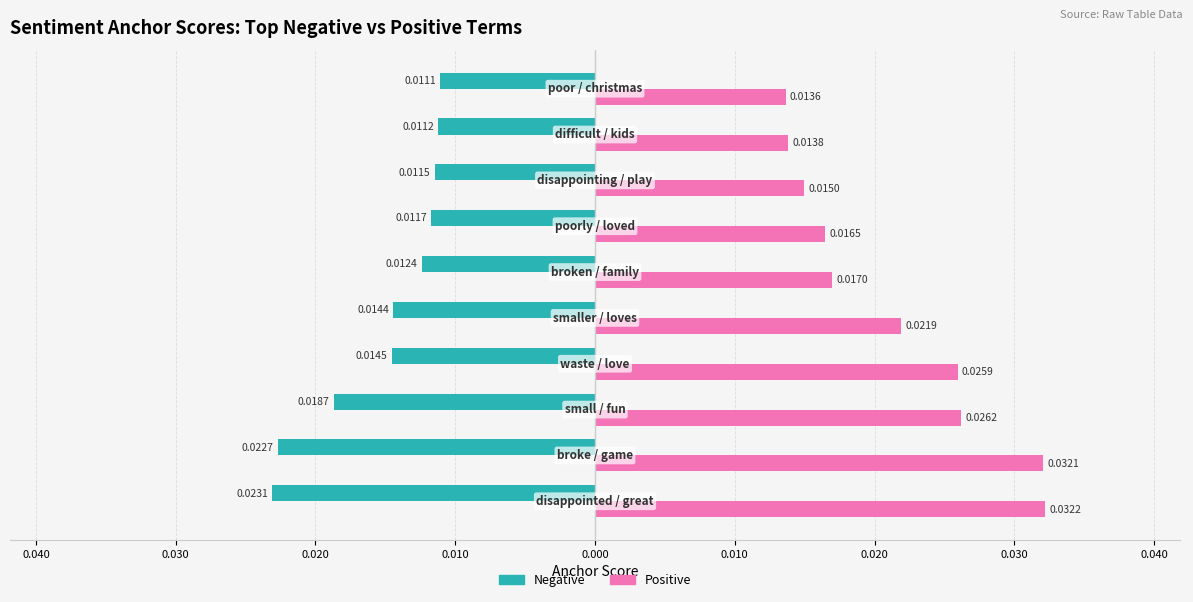

What are all the series names shown in the legend?

Negative, Positive